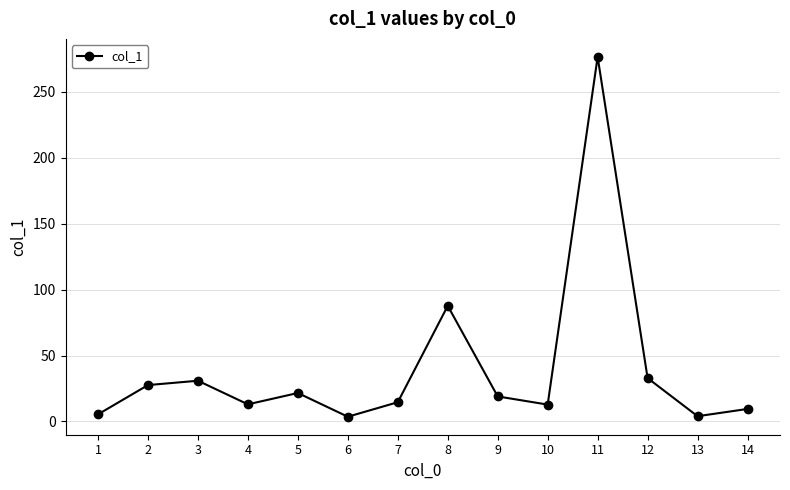

At which label does the data first exceed 19?

2